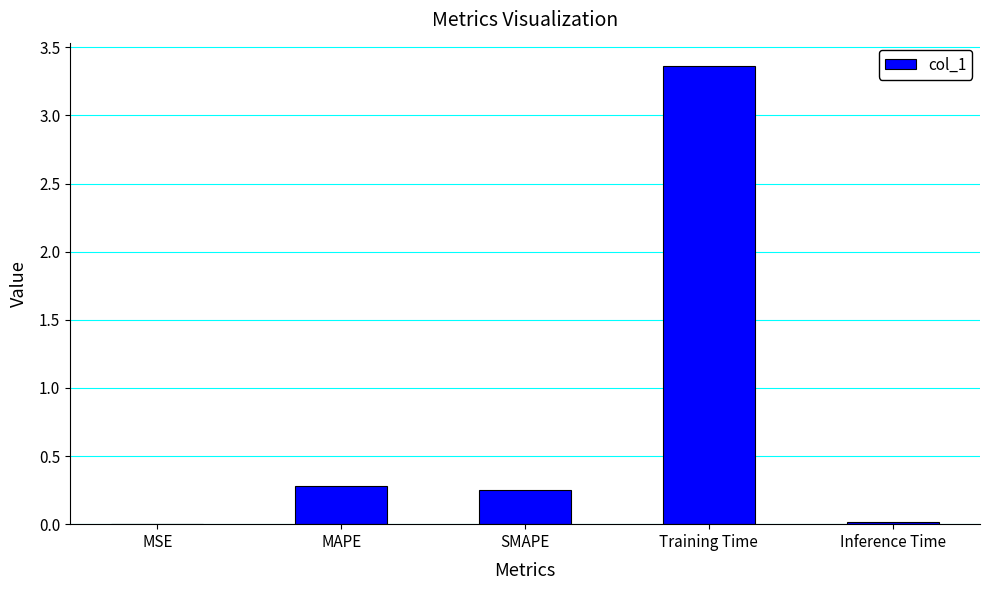

The value at Training Time is 0.9. True or false?

False